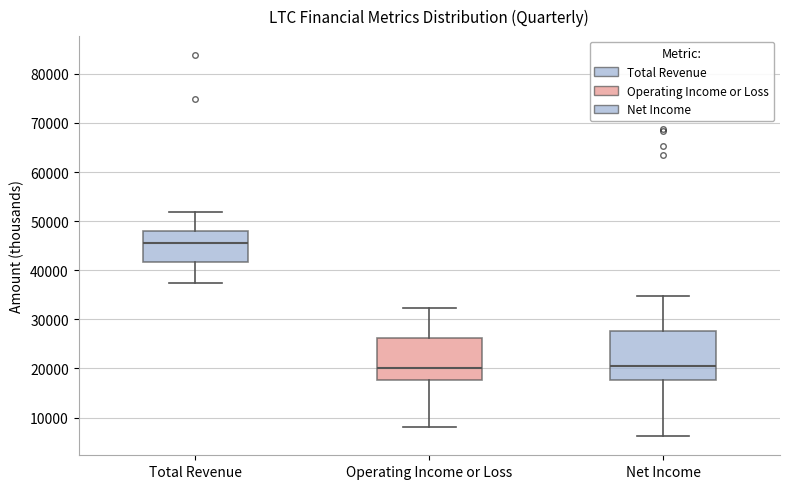

Reading left to right, transcribe this box plot: for each box, give where its median line is, the range the box spans, and where its two whiskers end, as read against the y-axis. The values are not printed on the chart, so give them approximately, as read against the axis.

Total Revenue: median 46000, box 42000 to 48000, whiskers 38000 to 52000
Operating Income or Loss: median 20000, box 18000 to 26000, whiskers 8000 to 32000
Net Income: median 21000, box 18000 to 28000, whiskers 6000 to 35000